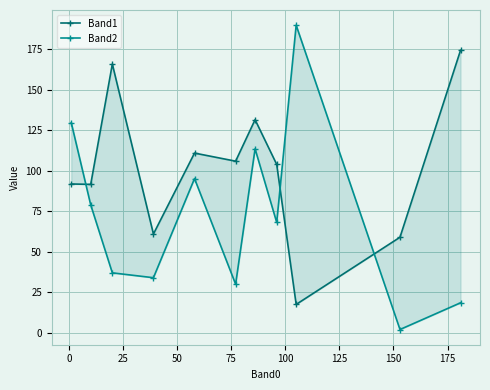

Rank the series by their average value, from highest to lowest.

Band1, Band2